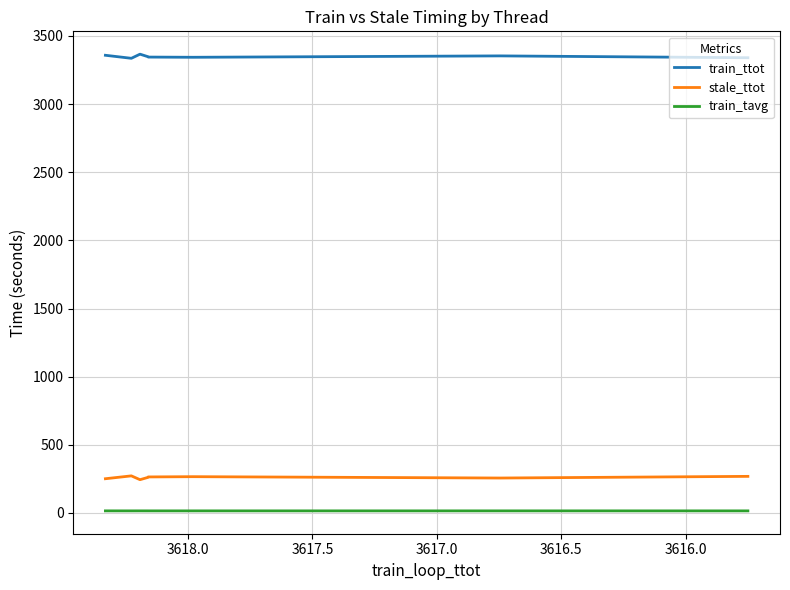

At how many categories does at least one series exceed 2248?

8